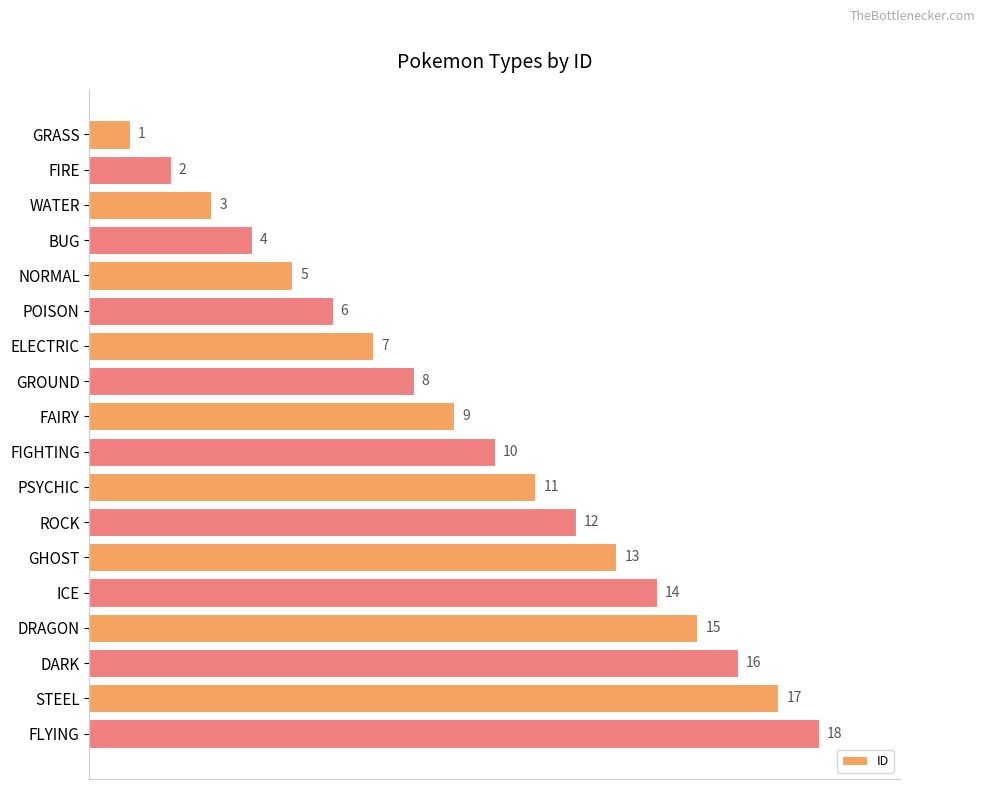

What is the difference between the maximum and minimum values?

17